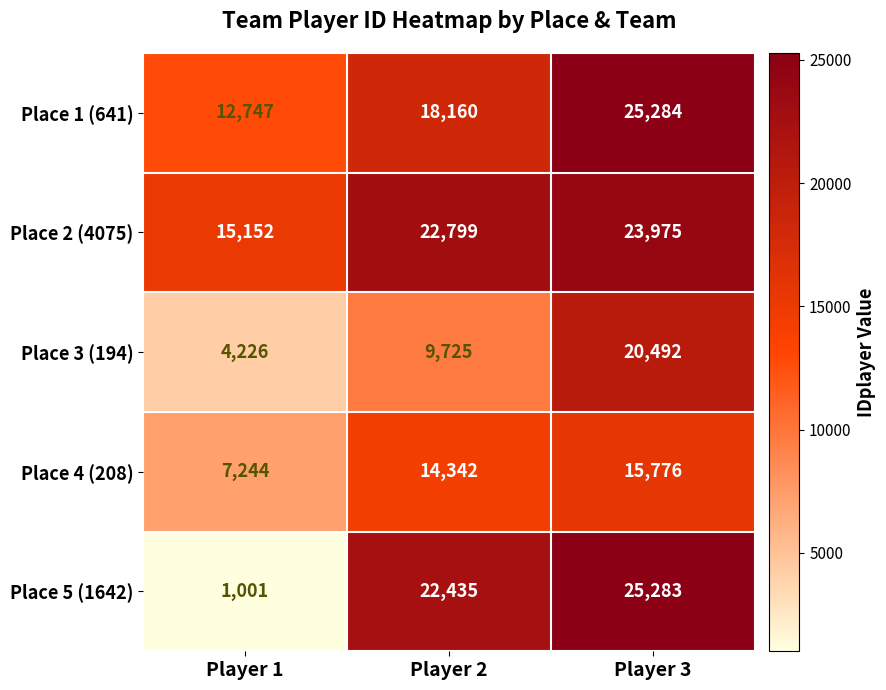

Where is Place 1 (641) nearest to the value 19015?

Player 2